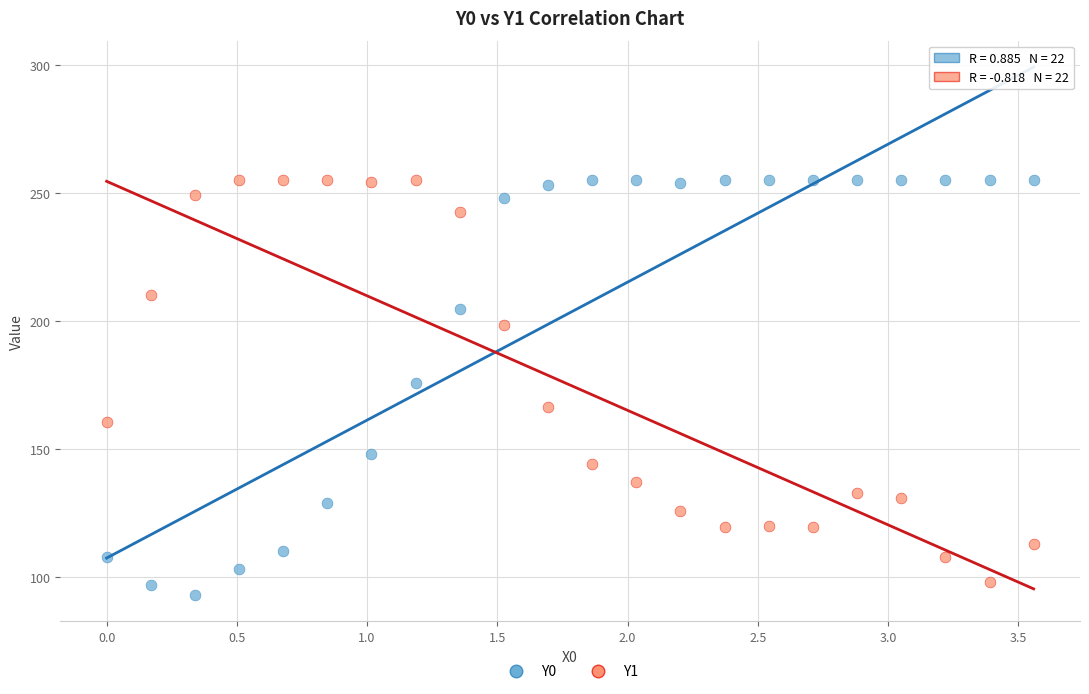

What are all the series names shown in the legend?

Y0, Y1